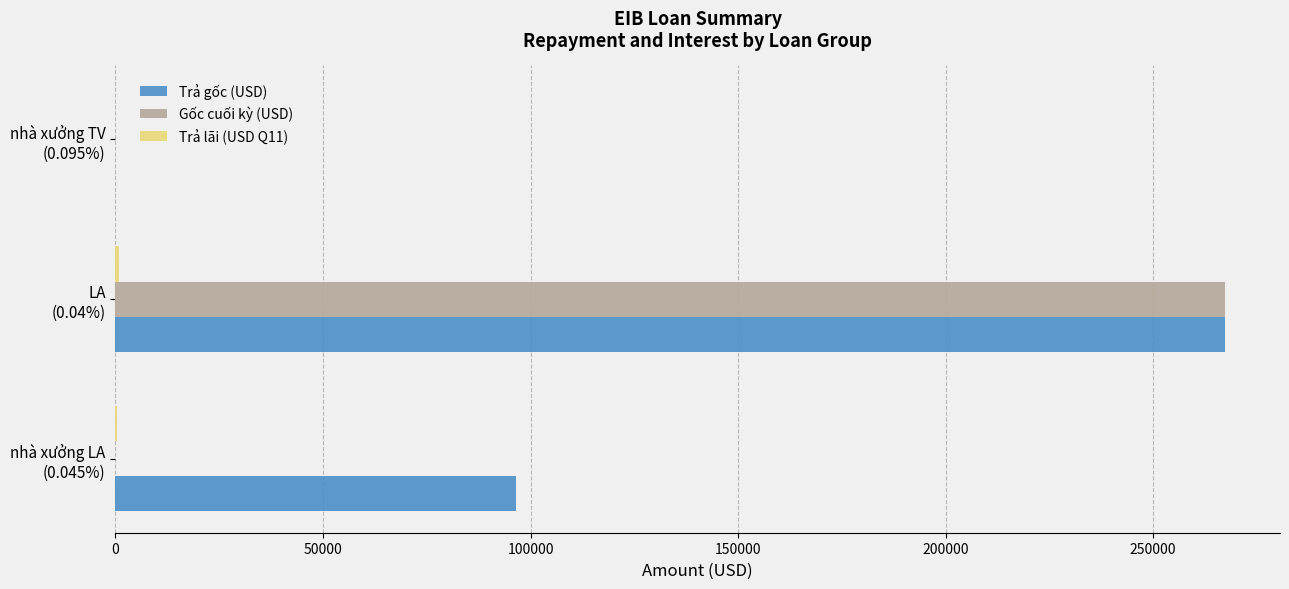

How many series are shown in this chart?

3